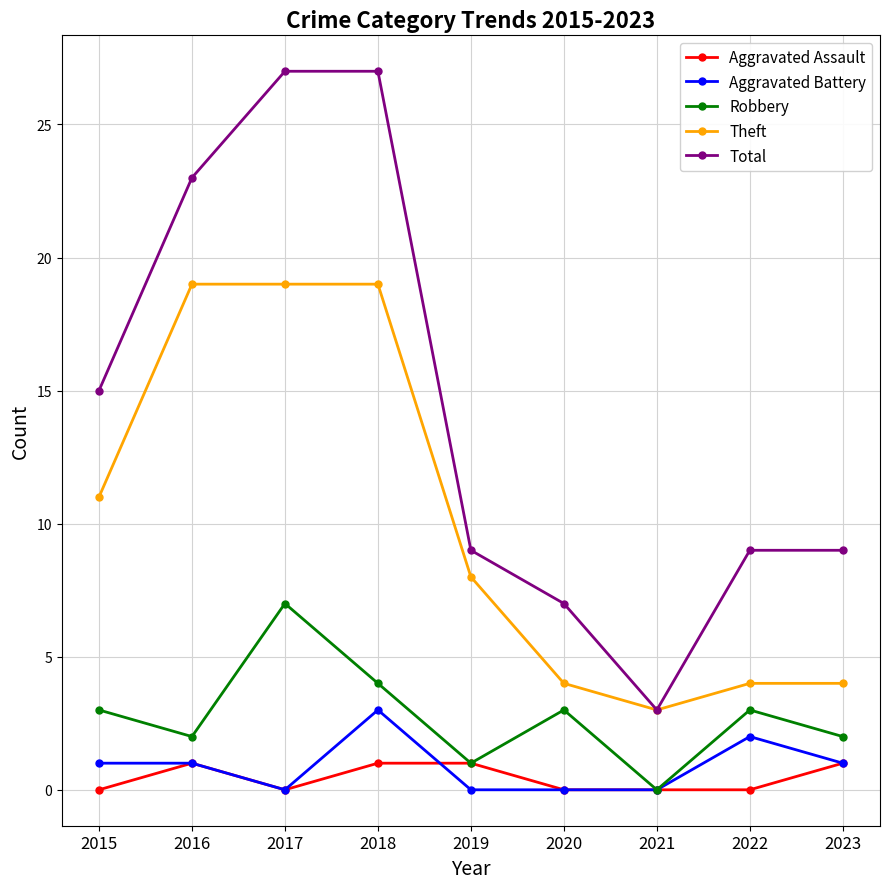

At which label does Theft first exceed 8?

2015